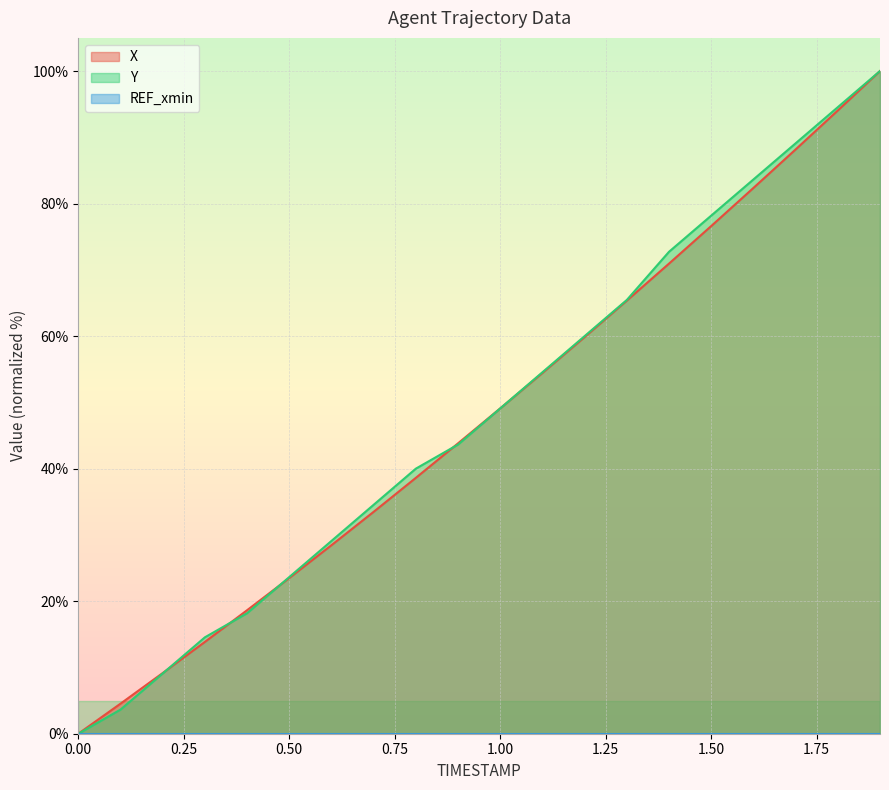

The Y series shows 9.1 at 0.2. True or false?

True